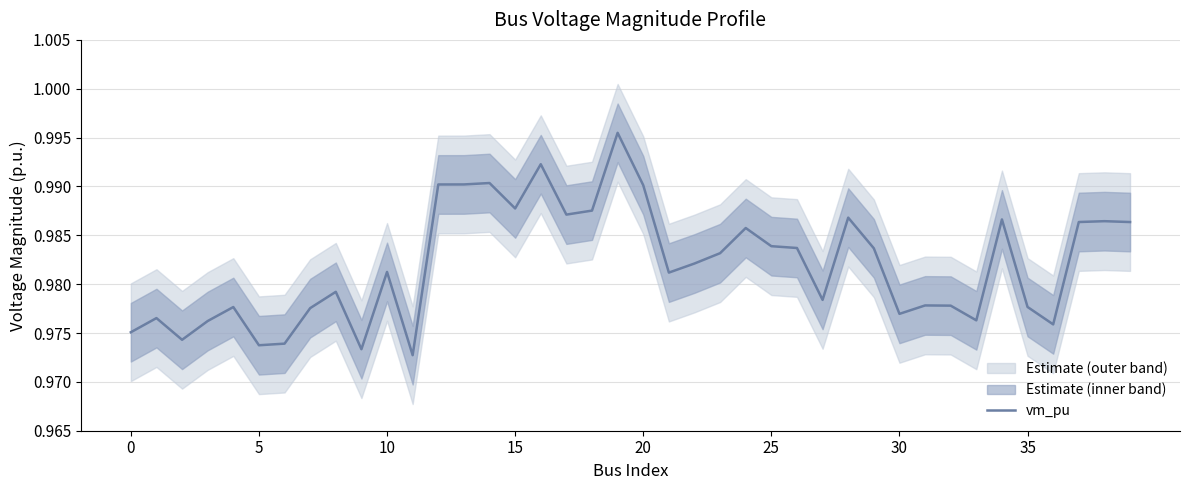

Count the values in the range 0 to 1.

40